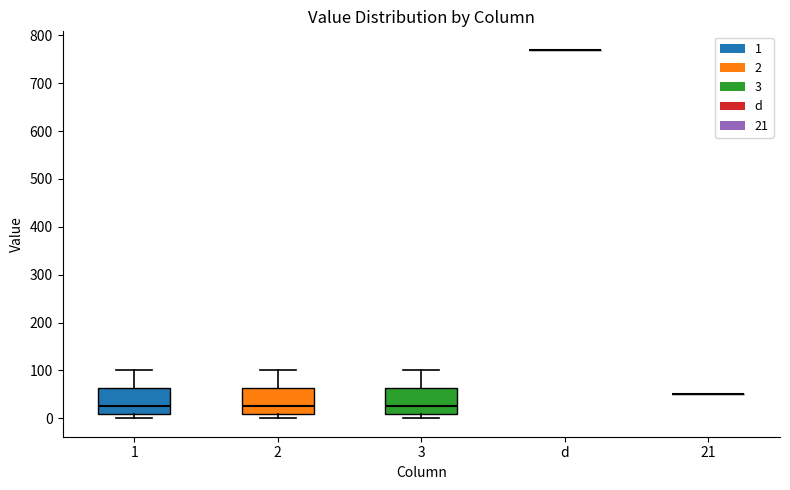

Reading left to right, read every box against the y-axis: the position of its median line, the range the box covers, and the ends of its whiskers. The values are not printed on the chart, so give them approximately, as read against the axis.

1: median 30, box 10 to 60, whiskers 0 to 100
2: median 30, box 10 to 60, whiskers 0 to 100
3: median 30, box 10 to 60, whiskers 0 to 100
d: box collapsed to a line at 770, whiskers 770 to 770
21: box collapsed to a line at 50, whiskers 50 to 50